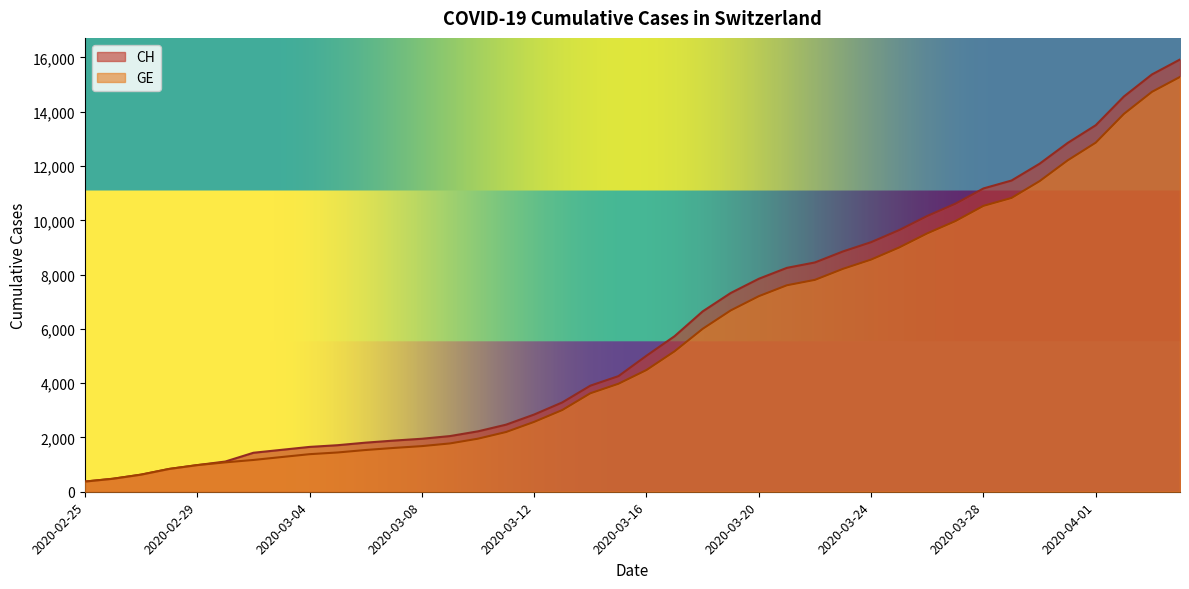

List the labels in order of GE value, smallest first.

2020-02-25, 2020-02-26, 2020-02-27, 2020-02-28, 2020-02-29, 2020-03-01, 2020-03-02, 2020-03-03, 2020-03-04, 2020-03-05, 2020-03-06, 2020-03-07, 2020-03-08, 2020-03-09, 2020-03-10, 2020-03-11, 2020-03-12, 2020-03-13, 2020-03-14, 2020-03-15, 2020-03-16, 2020-03-17, 2020-03-18, 2020-03-19, 2020-03-20, 2020-03-21, 2020-03-22, 2020-03-23, 2020-03-24, 2020-03-25, 2020-03-26, 2020-03-27, 2020-03-28, 2020-03-29, 2020-03-30, 2020-03-31, 2020-04-01, 2020-04-02, 2020-04-03, 2020-04-04